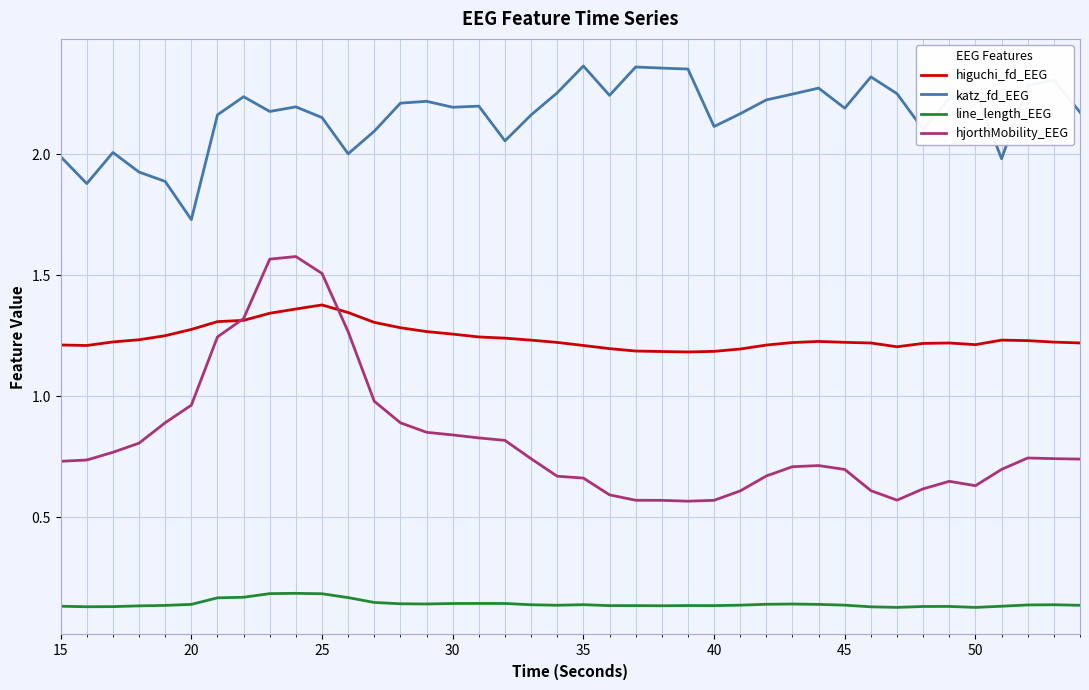

Which series has the widest spread of values?

hjorthMobility_EEG